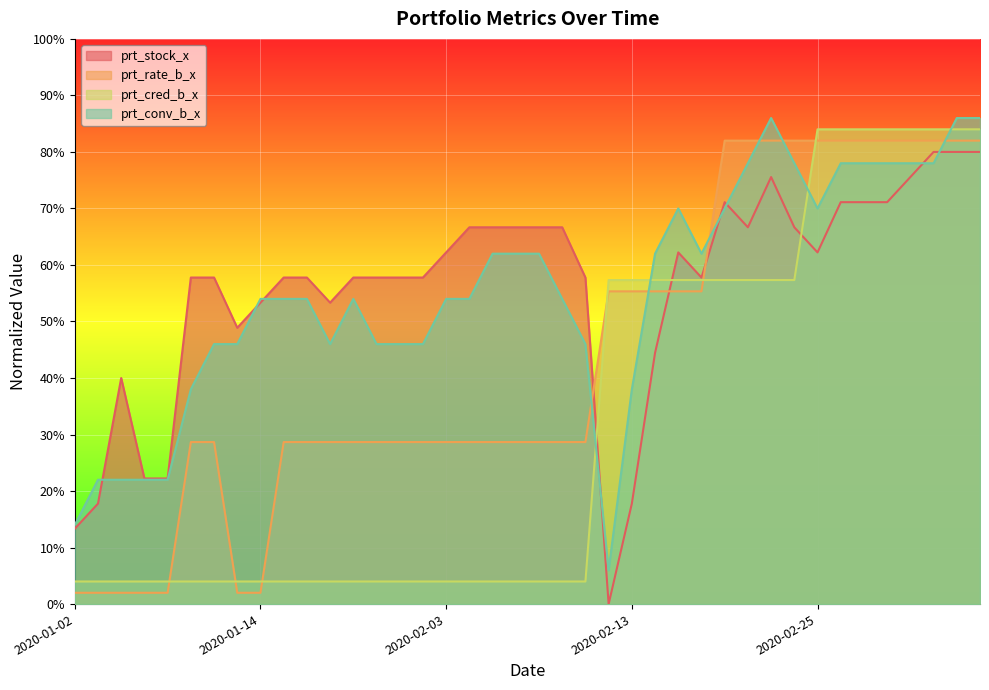

The prt_conv_b_x series shows 24.9 at 2020-01-22. True or false?

False